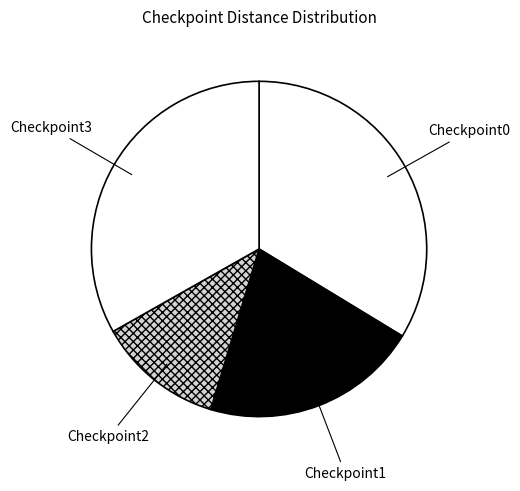

Is there a majority slice in this chart?

No